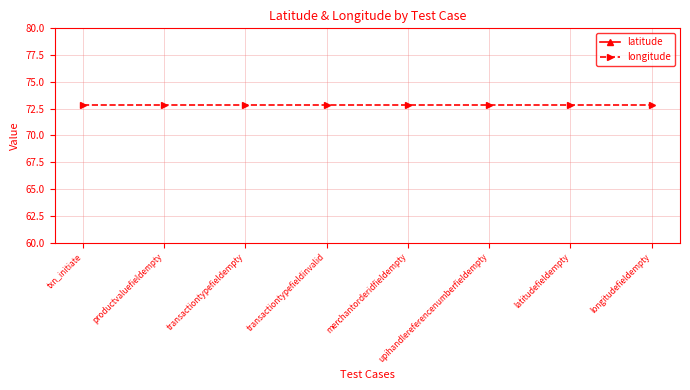

Which series changed the most between txn_initiate and productvaluefieldempty?

latitude